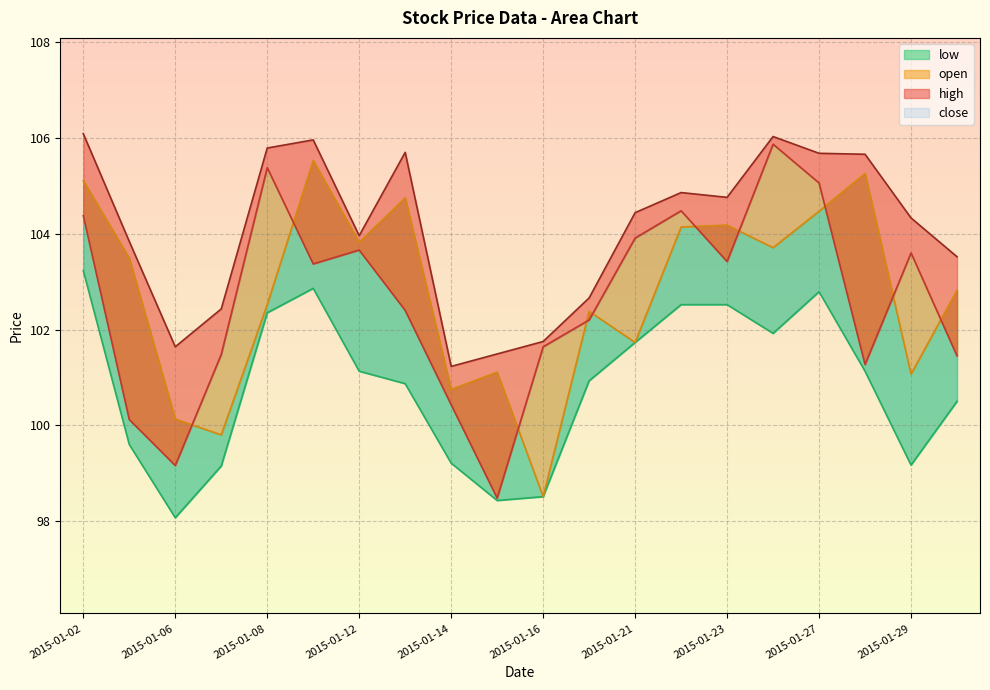

Reading right to left, extract all data points from this chart.

open: 102.8	101.1	105.3	104.5	103.7	104.2	104.1	101.7	102.4	98.5	101.1	100.8	104.8	103.8	105.5	102.5	99.8	100.1	103.5	105.1
high: 103.5	104.3	105.7	105.7	106.0	104.8	104.9	104.4	102.7	101.8	101.5	101.2	105.7	104.0	106.0	105.8	102.4	101.6	103.8	106.1
low: 100.5	99.2	101.1	102.8	101.9	102.5	102.5	101.7	100.9	98.5	98.4	99.2	100.9	101.1	102.9	102.3	99.2	98.1	99.6	103.2
close: 101.5	103.6	101.3	105.1	105.9	103.4	104.5	103.9	102.2	101.6	98.5	100.4	102.4	103.7	103.4	105.4	101.5	99.2	100.1	104.4